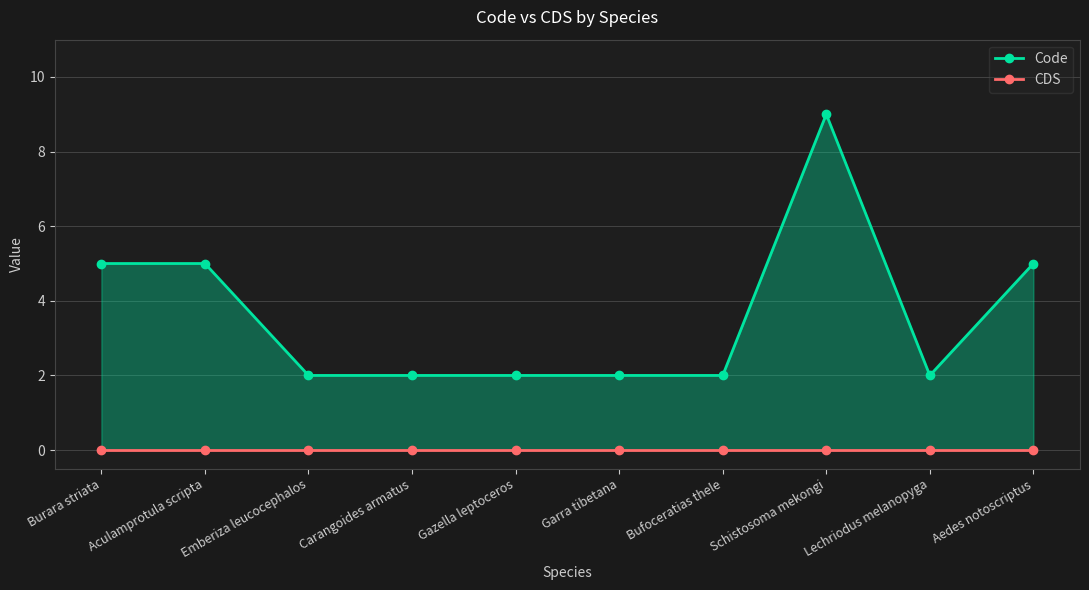

The Code series shows 7 at Burara striata. True or false?

False